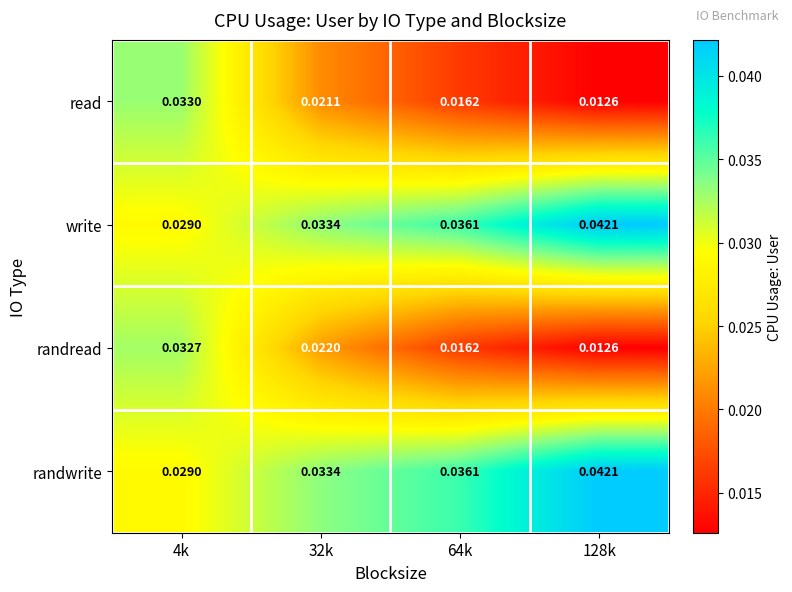

Is the value of randwrite at 4k greater than the value of read at 32k?

Yes